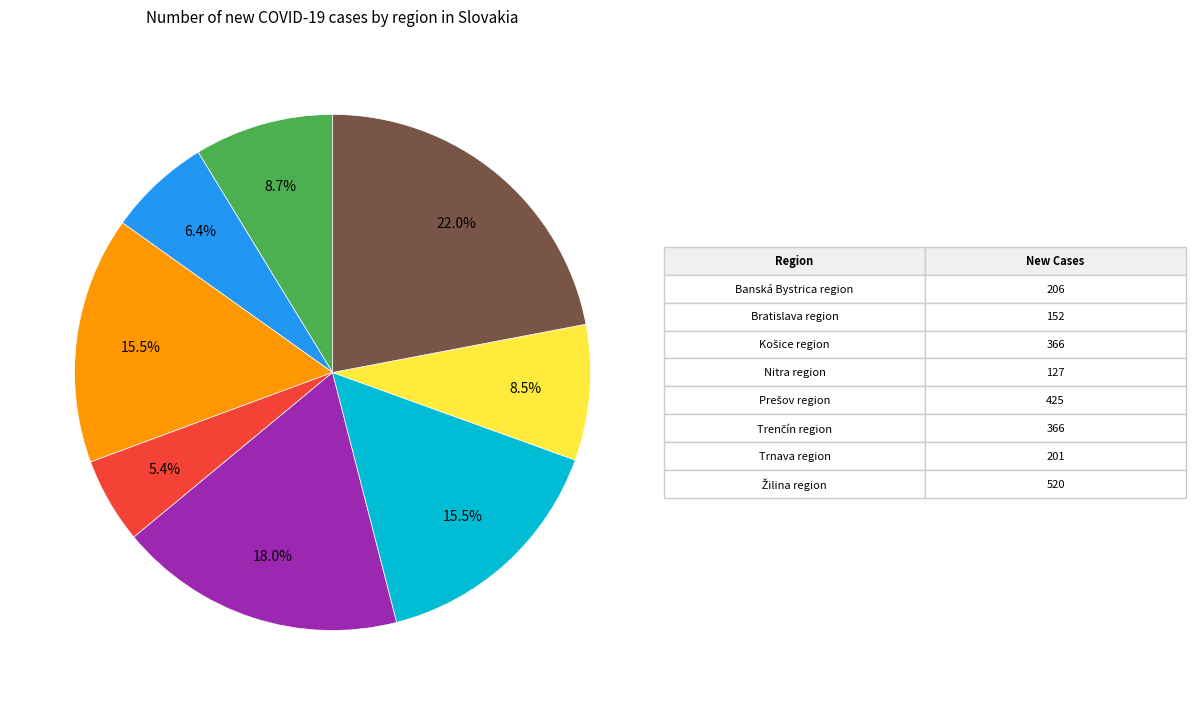

Is there any slice that represents more than half of the pie?

No